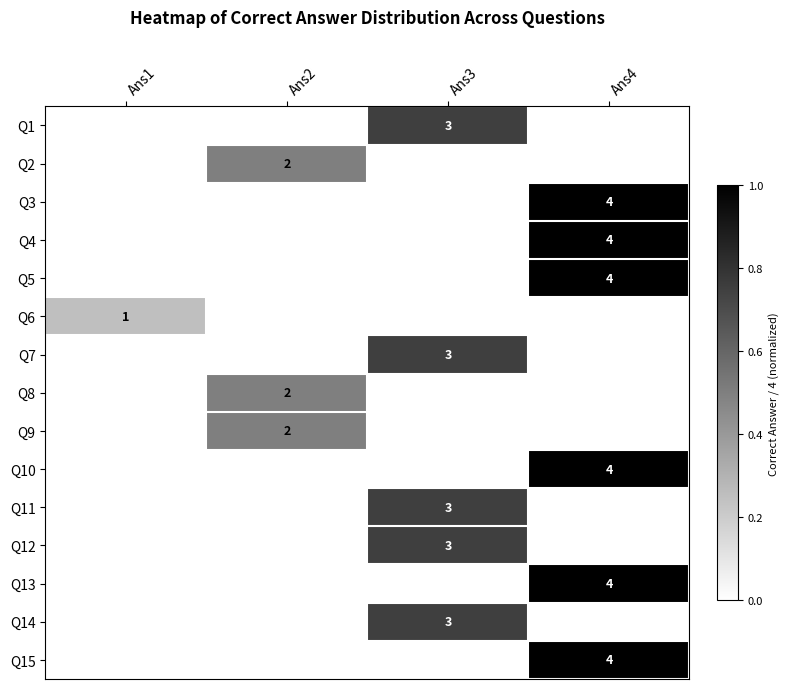

True or false: Q8 has a value of 2 at Ans2.

True